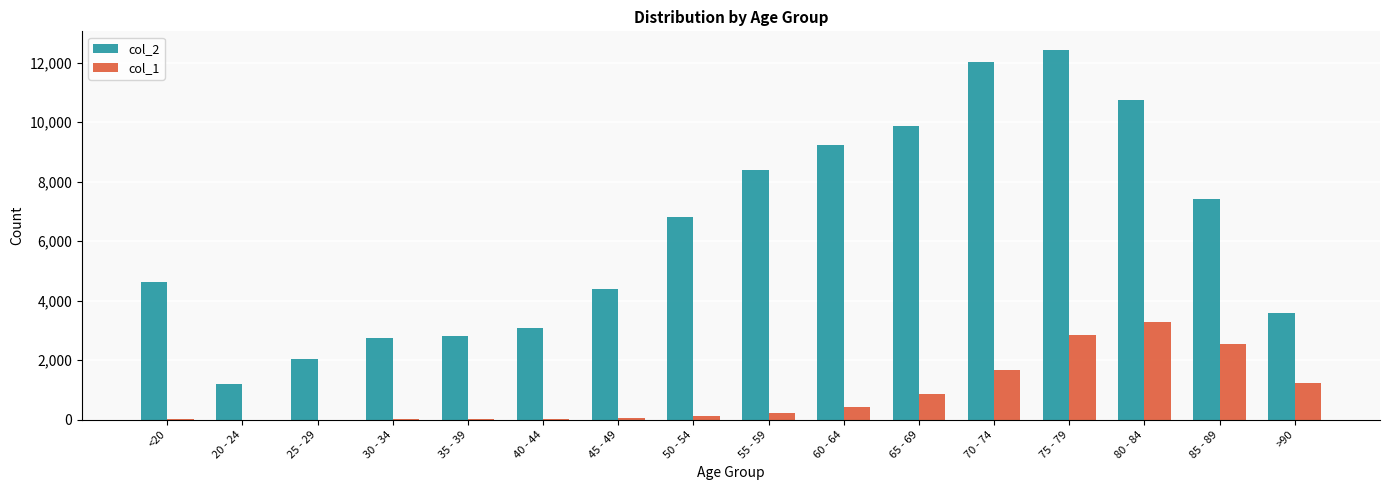

Is the value of col_1 at 75 - 79 greater than the value of col_2 at 55 - 59?

No